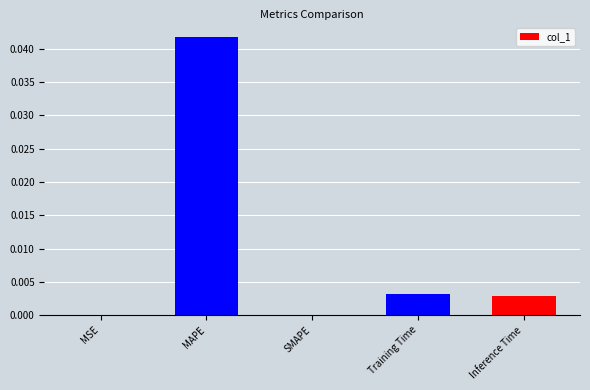

Which has a higher value, MAPE or SMAPE?

MAPE